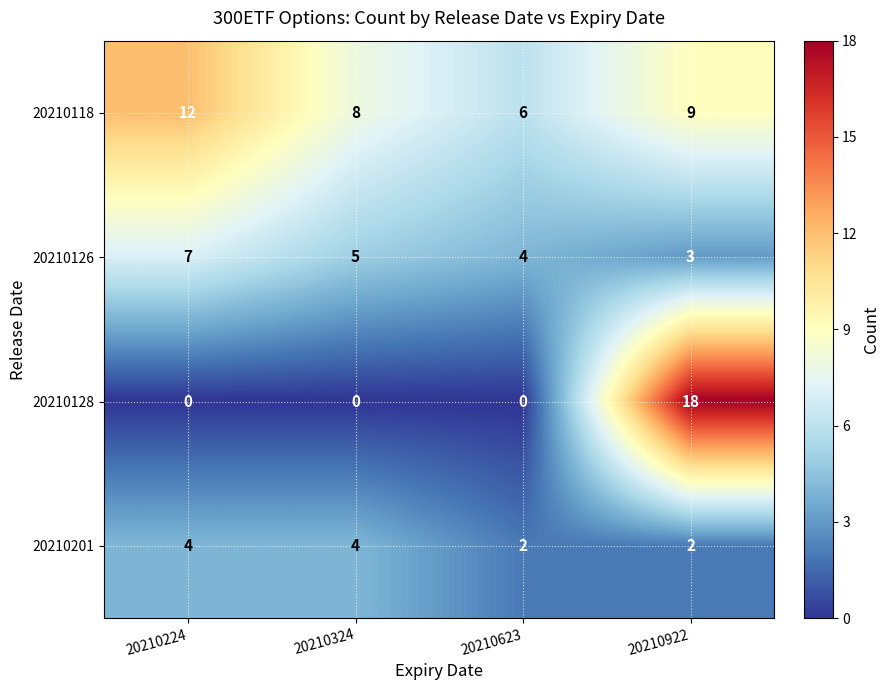

Reading right to left, list all the values displayed in this chart.

20210118: 20210922=9	20210623=6	20210324=8	20210224=12
20210126: 20210922=3	20210623=4	20210324=5	20210224=7
20210128: 20210922=18	20210623=0	20210324=0	20210224=0
20210201: 20210922=2	20210623=2	20210324=4	20210224=4